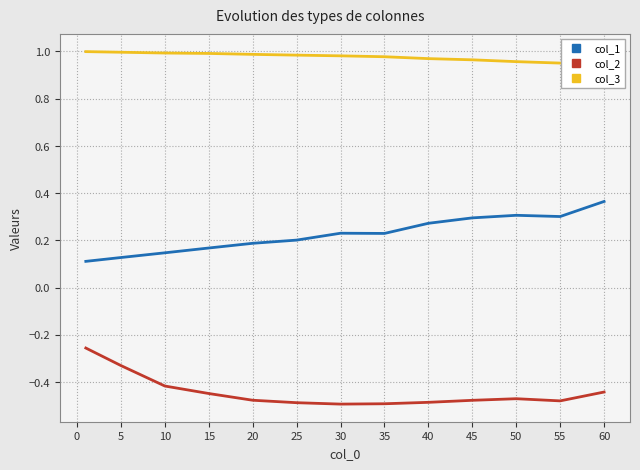

The col_2 series shows -0.5 at 25. True or false?

True